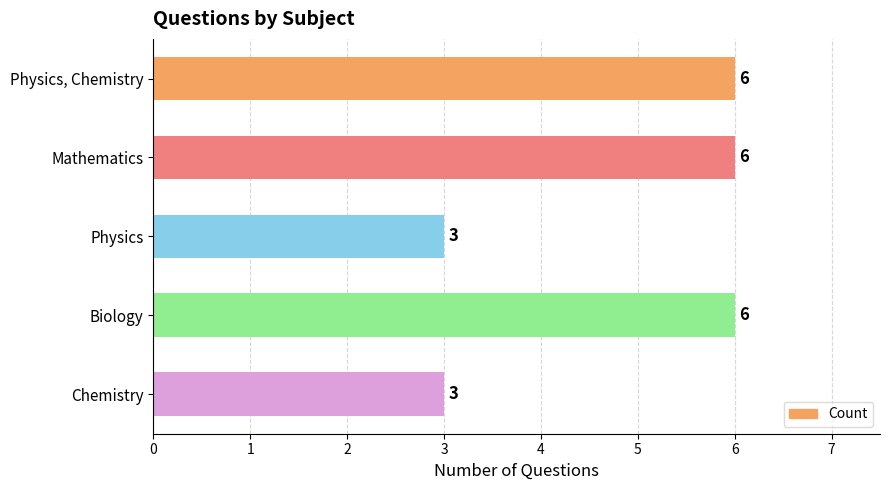

How many values are below 6?

2